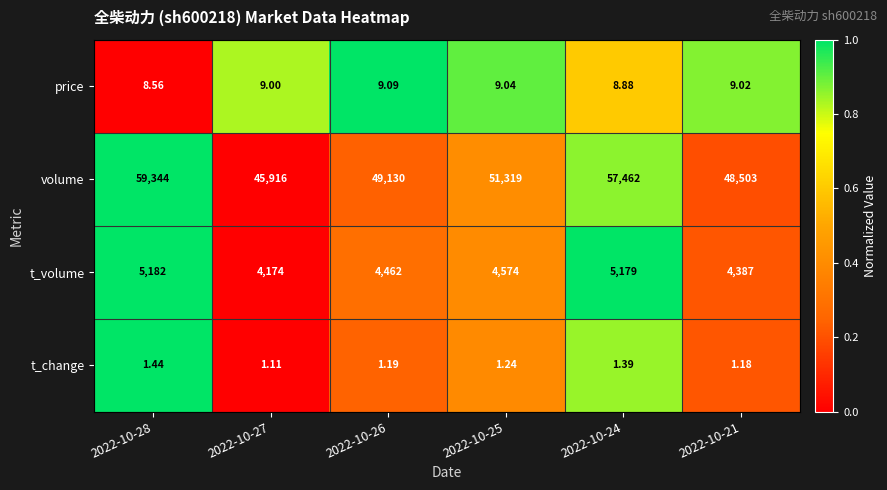

At 2022-10-21, list the series in order from smallest to largest.

t_change, price, t_volume, volume